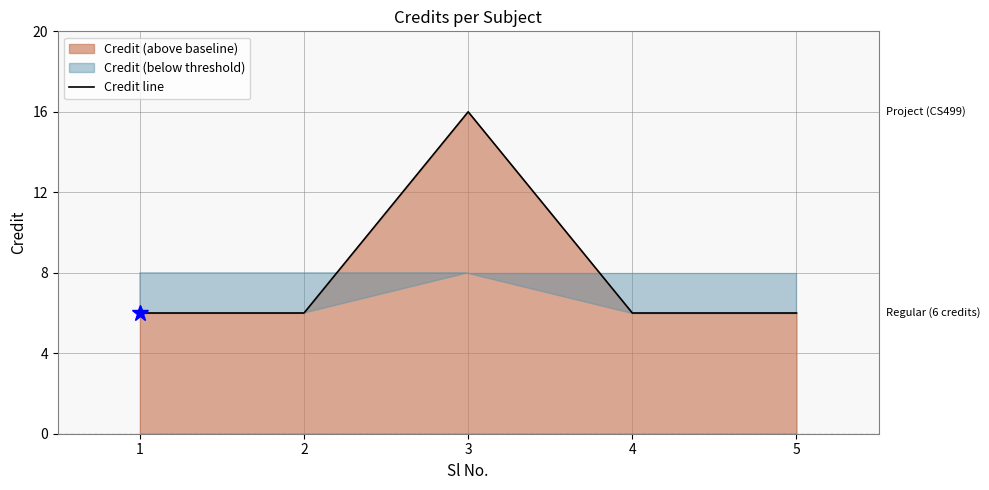

List the labels in order of value, largest first.

3, 1, 2, 4, 5